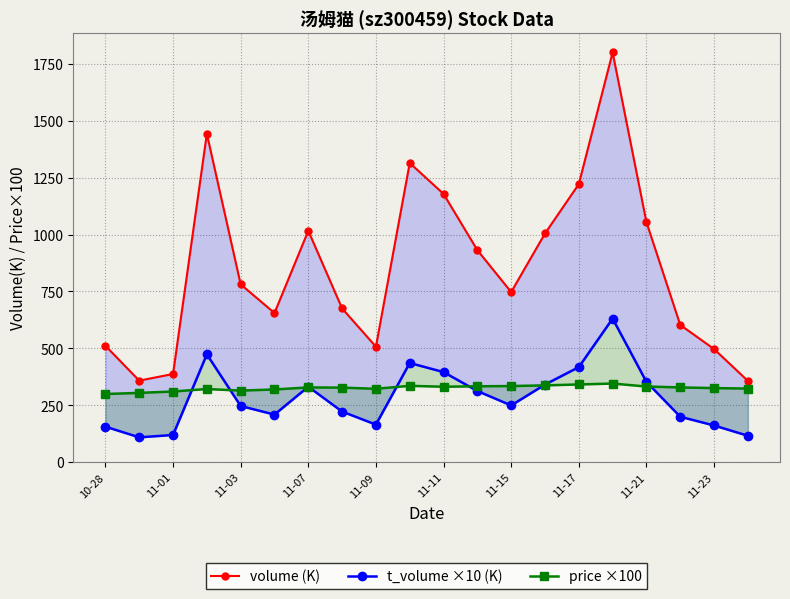

At which category does the chart reach its peak across all series?

15